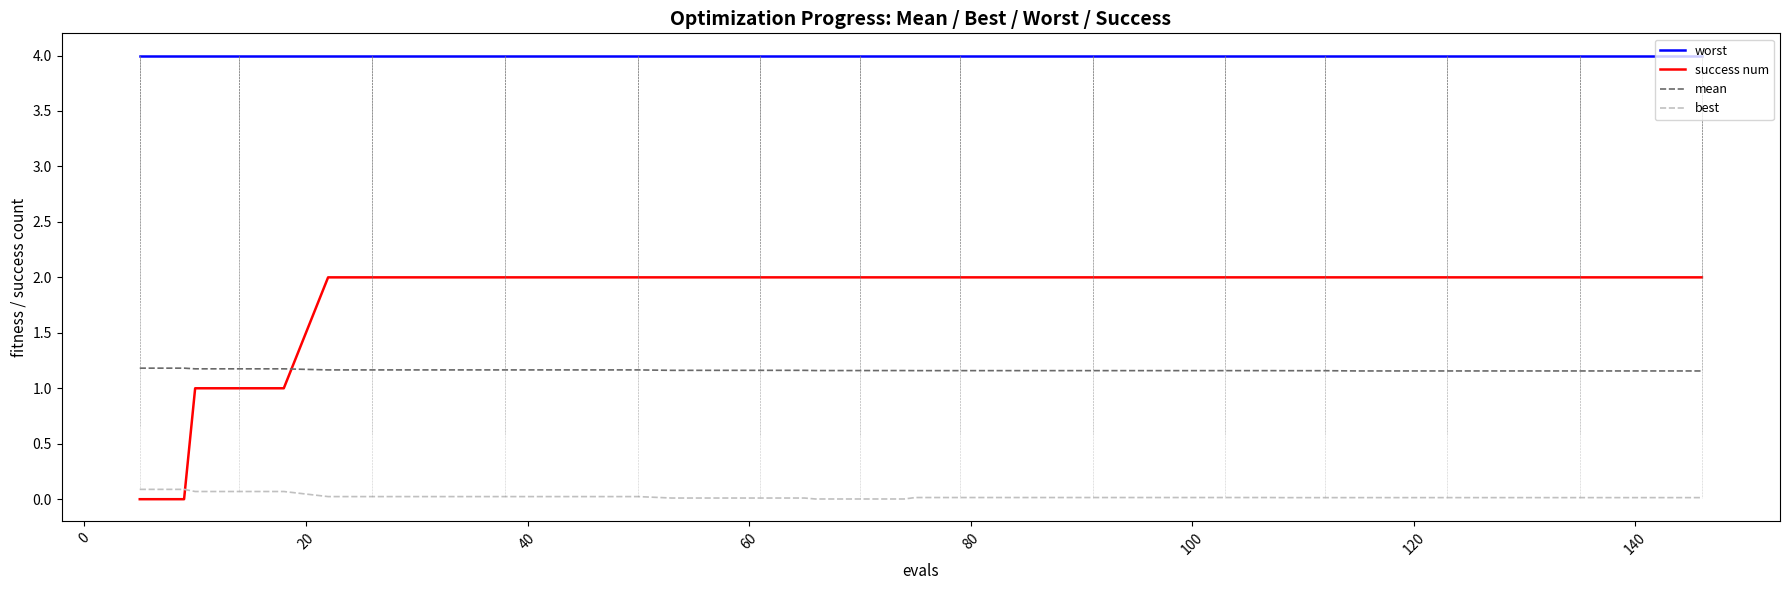

Which series has the widest spread of values?

success num